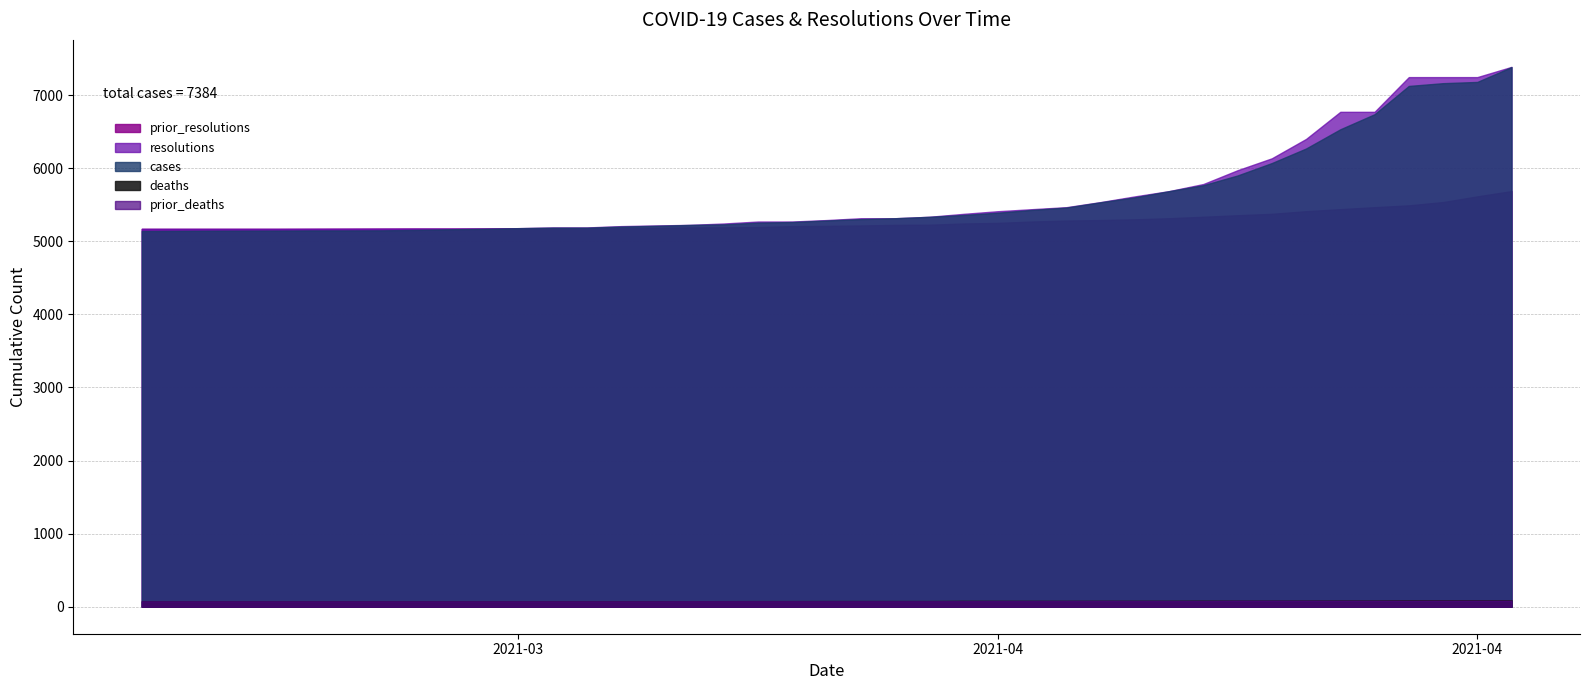

What is the average value of the prior_deaths series?

77